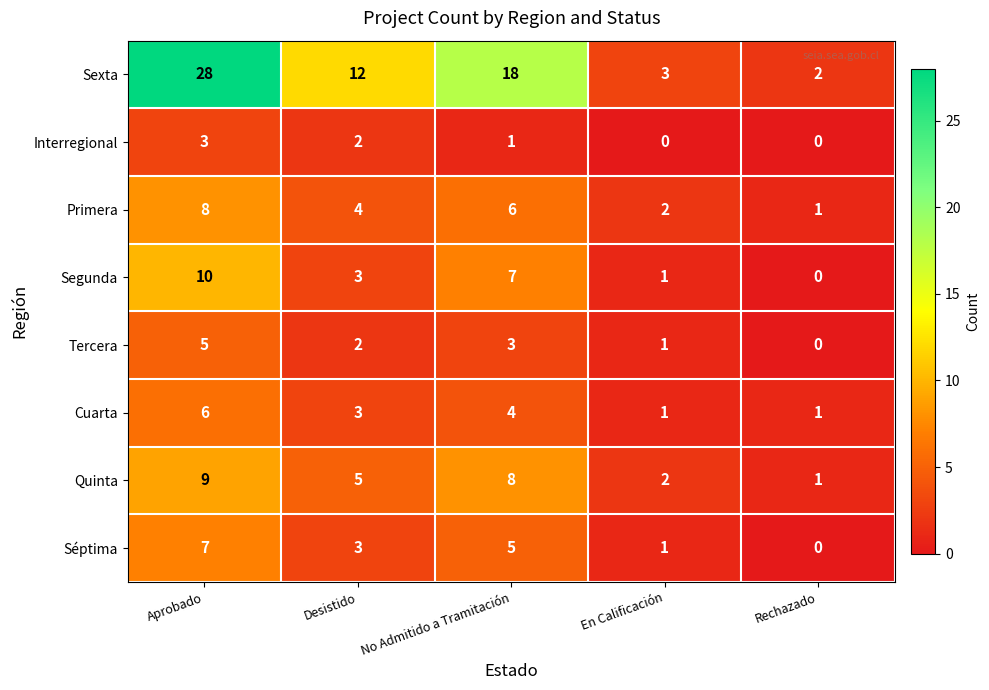

How many Séptima values are between 1 and 5?

3